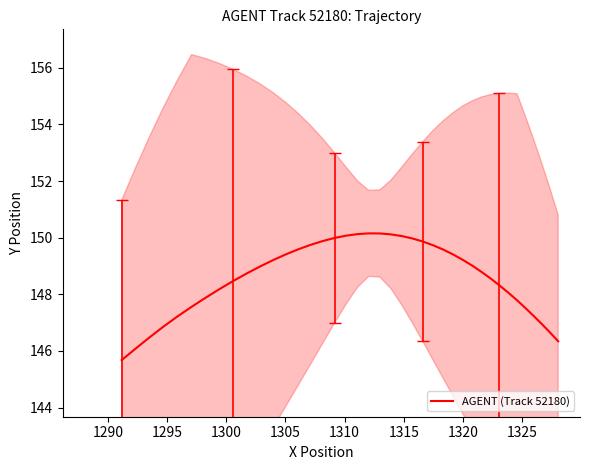

Is this an area chart (filled region under the line)?

No